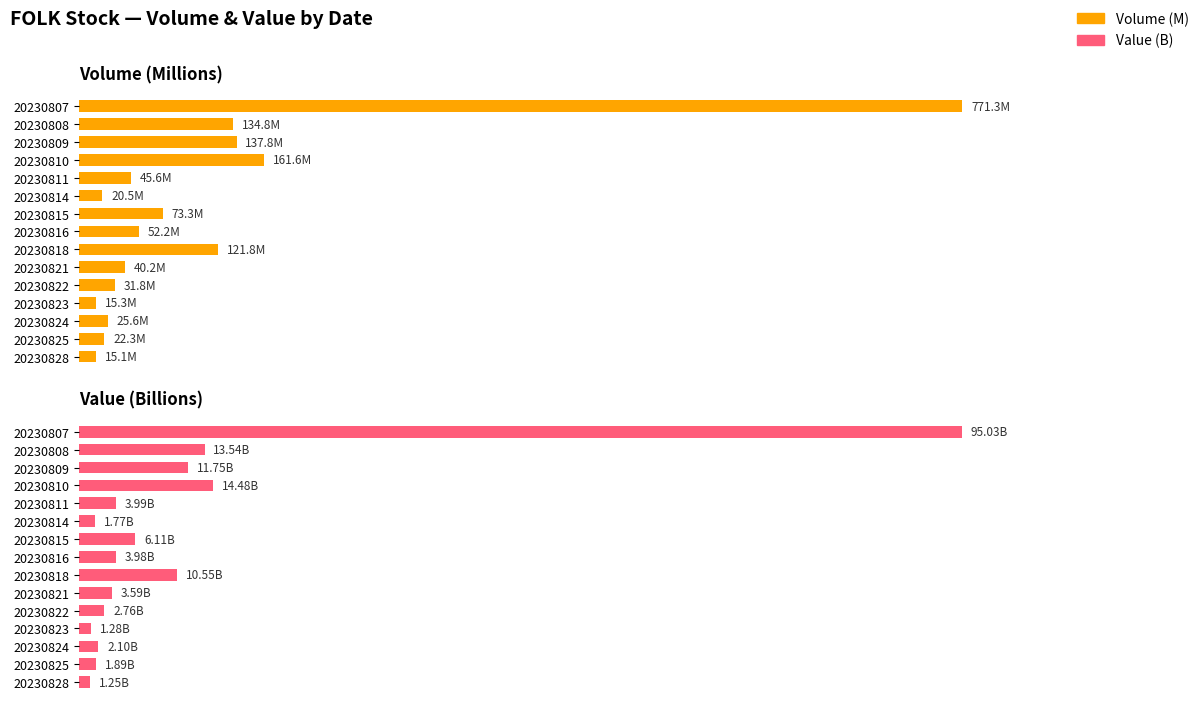

How many values in the Volume (M) series exceed 45?

8